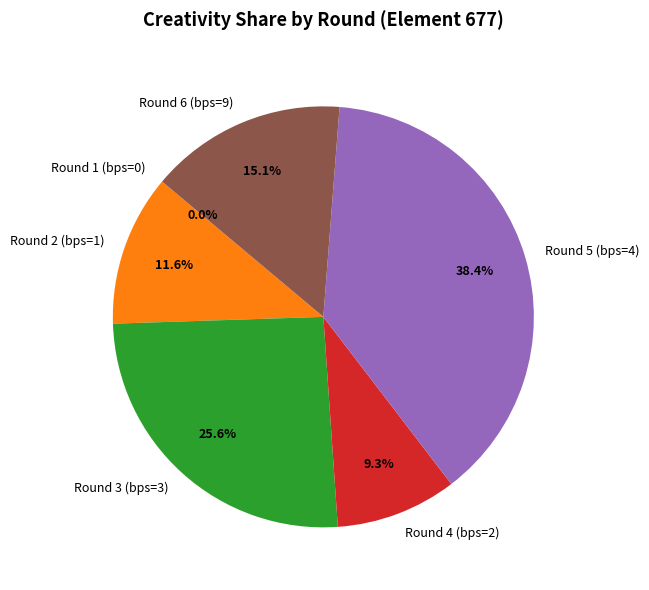

Count the number of slices in the pie.

6